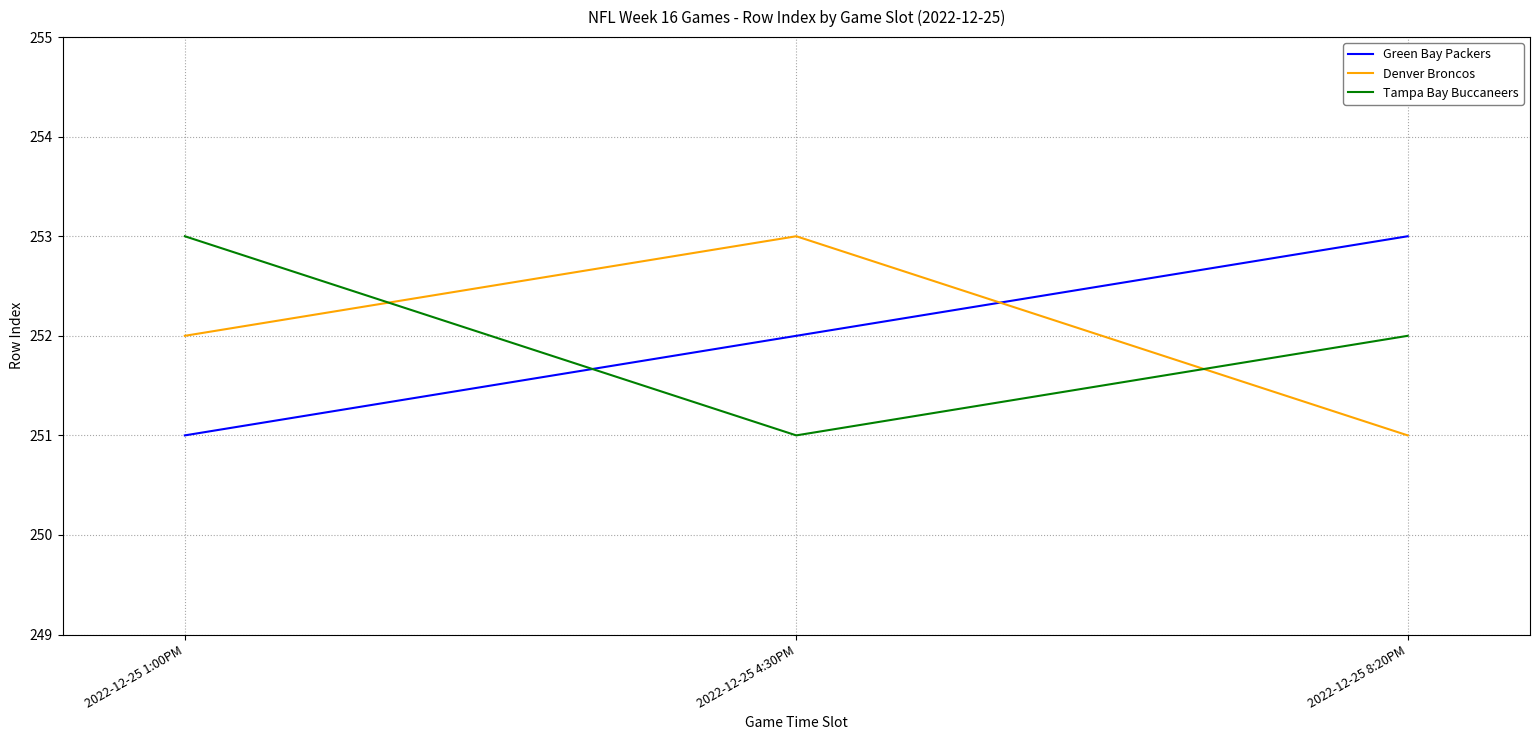

Reading left to right, list all the values displayed in this chart.

Green Bay Packers: 2022-12-25 1:00PM=251	2022-12-25 4:30PM=252	2022-12-25 8:20PM=253
Denver Broncos: 2022-12-25 1:00PM=252	2022-12-25 4:30PM=253	2022-12-25 8:20PM=251
Tampa Bay Buccaneers: 2022-12-25 1:00PM=253	2022-12-25 4:30PM=251	2022-12-25 8:20PM=252